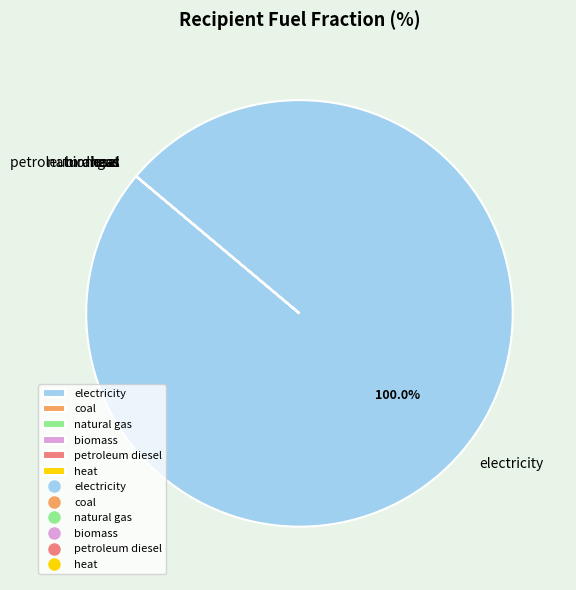

What is the largest slice in the pie chart?

electricity